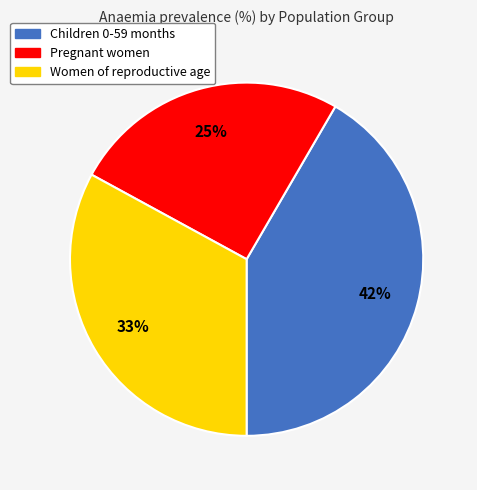

Do Children 0-59 months and Women of reproductive age together represent more than half of the pie?

Yes